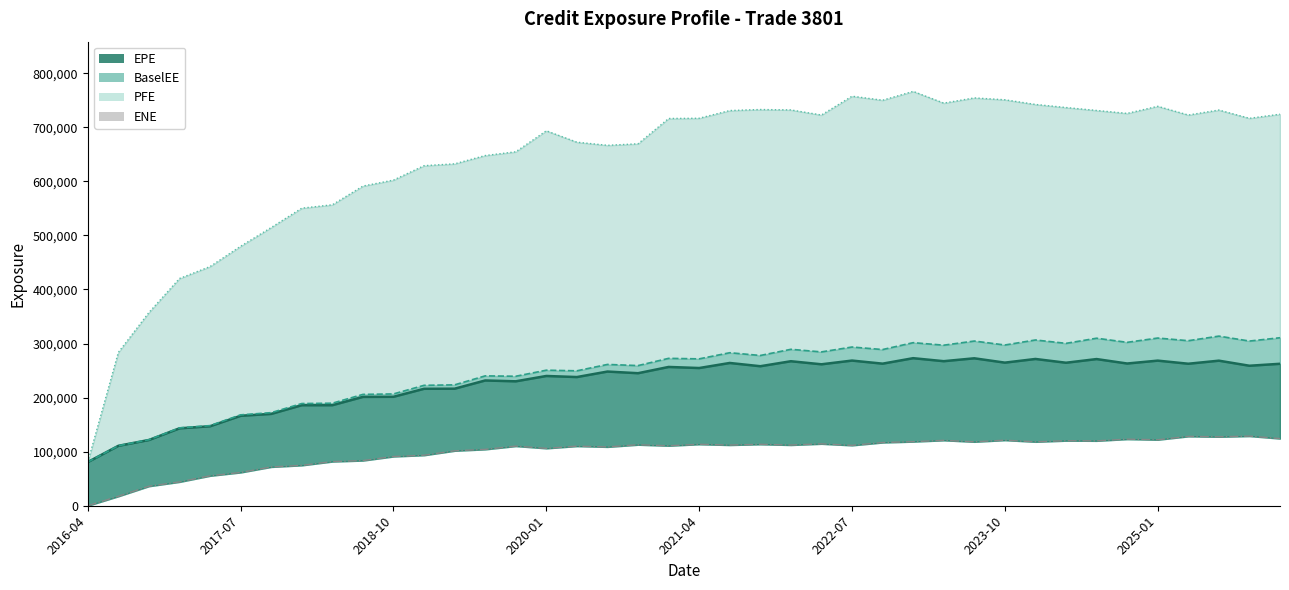

True or false: EPE (line) and PFE (line) cross at least once.

False